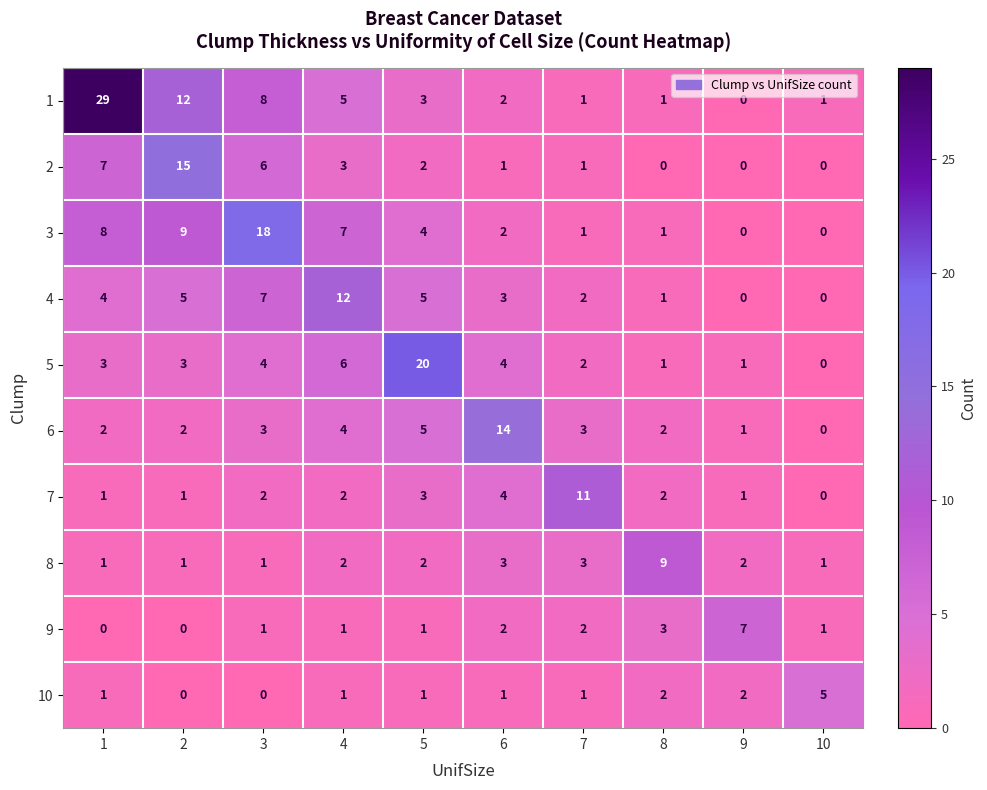

What is the difference between the highest and lowest values at 4?

11